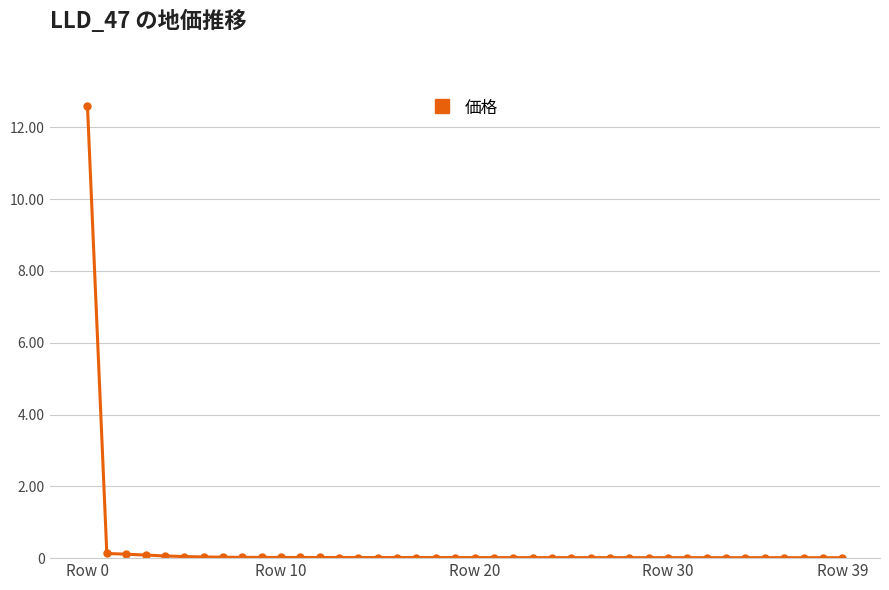

What is the maximum value shown in the chart?

12.6